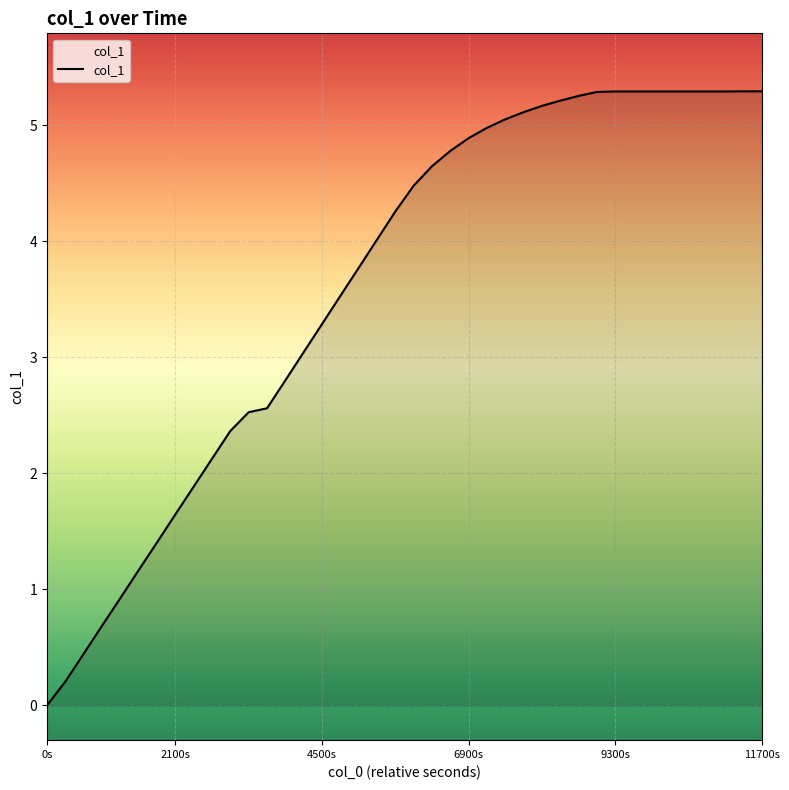

What is the average value?

3.6